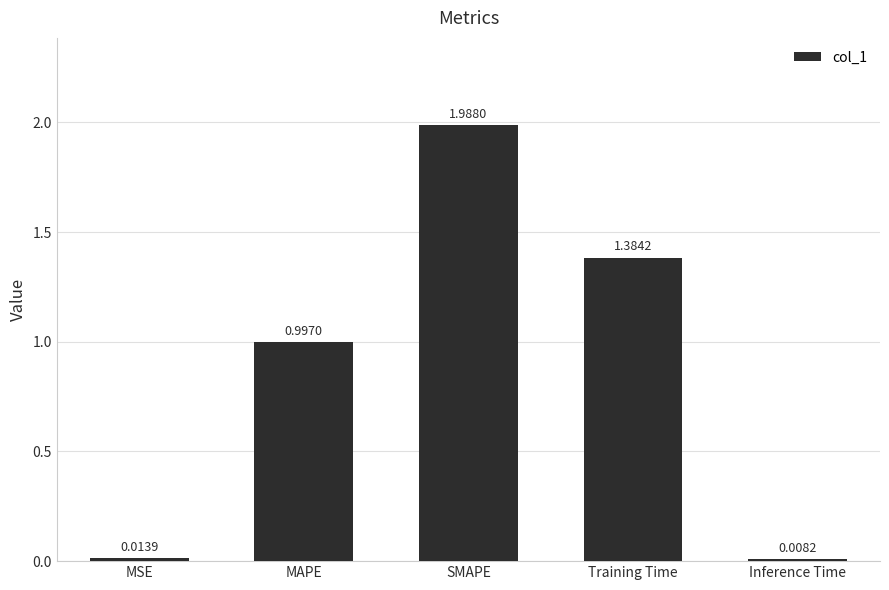

What is the label of the 3rd bar from the right?

SMAPE